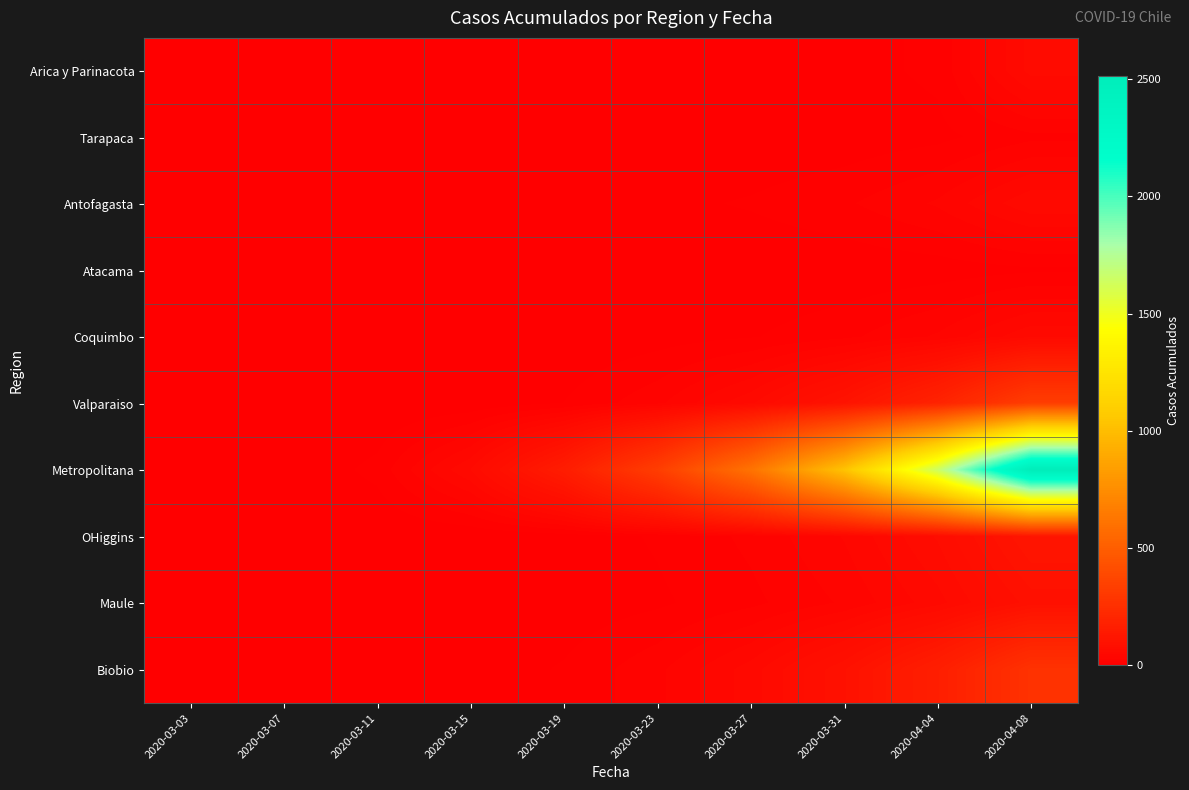

At how many categories does at least one series exceed 427?

4